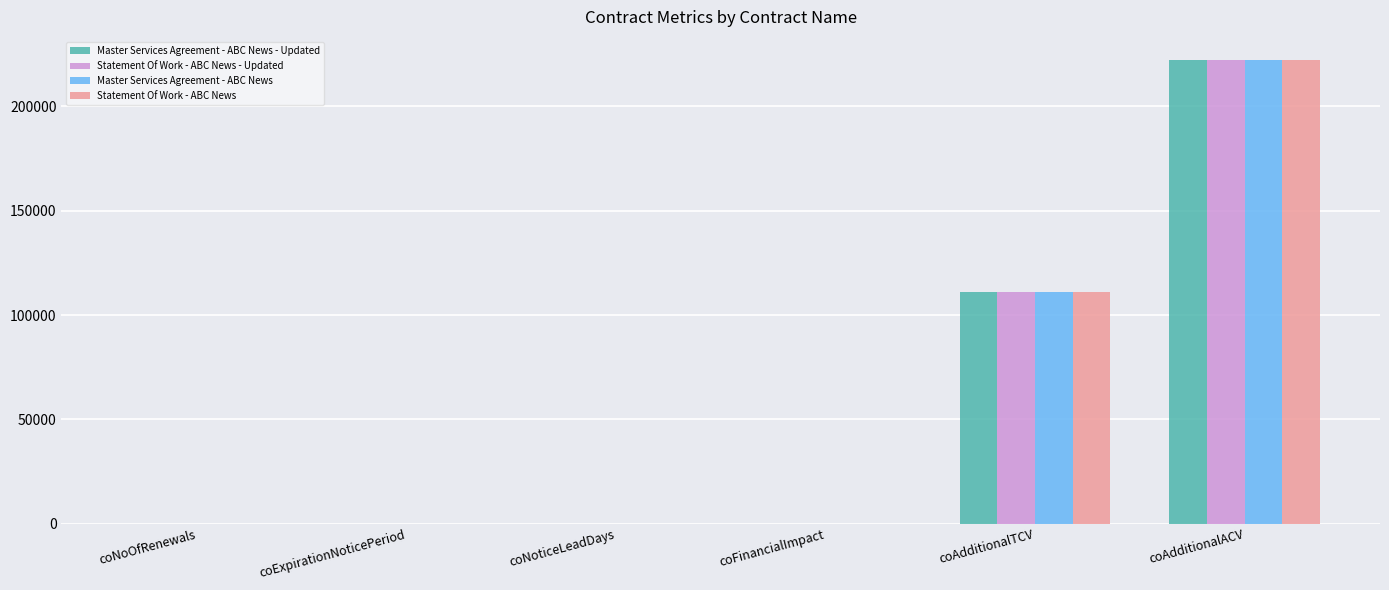

What is the highest value of the Master Services Agreement - ABC News - Updated series?

222222